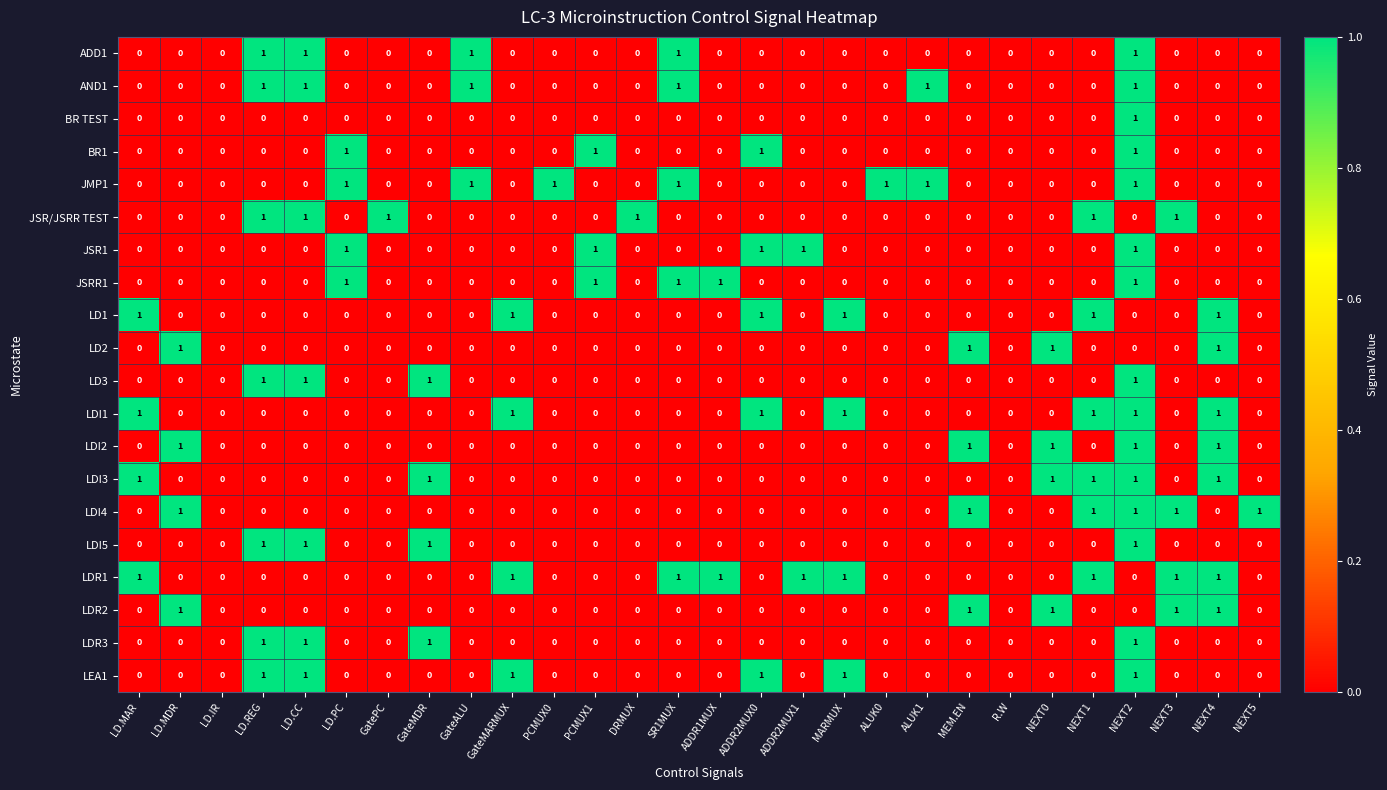

True or false: LD2 has a value of 0 at LD.CC.

True